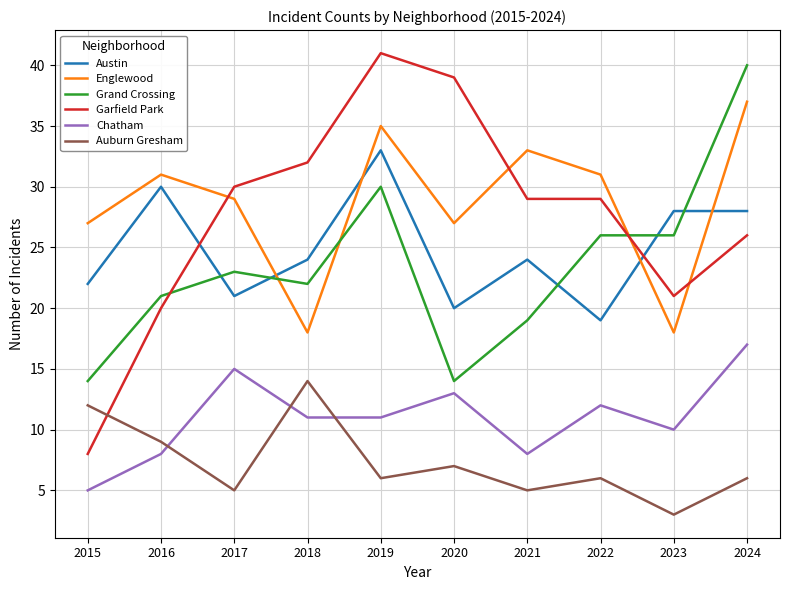

Reading right to left, list all the values displayed in this chart.

Austin: 2024=28	2023=28	2022=19	2021=24	2020=20	2019=33	2018=24	2017=21	2016=30	2015=22
Englewood: 2024=37	2023=18	2022=31	2021=33	2020=27	2019=35	2018=18	2017=29	2016=31	2015=27
Grand Crossing: 2024=40	2023=26	2022=26	2021=19	2020=14	2019=30	2018=22	2017=23	2016=21	2015=14
Garfield Park: 2024=26	2023=21	2022=29	2021=29	2020=39	2019=41	2018=32	2017=30	2016=20	2015=8
Chatham: 2024=17	2023=10	2022=12	2021=8	2020=13	2019=11	2018=11	2017=15	2016=8	2015=5
Auburn Gresham: 2024=6	2023=3	2022=6	2021=5	2020=7	2019=6	2018=14	2017=5	2016=9	2015=12